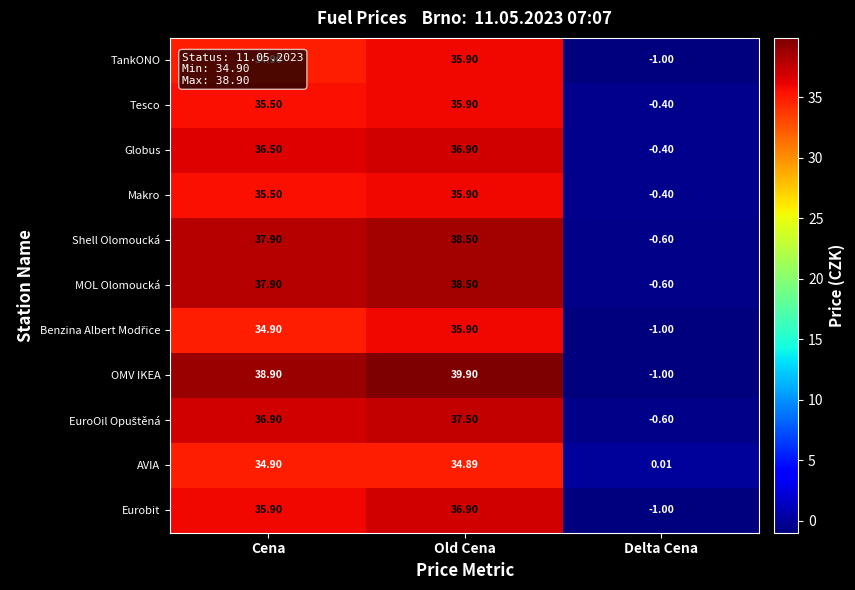

Between Old Cena and Delta Cena, which series saw the biggest shift?

OMV IKEA